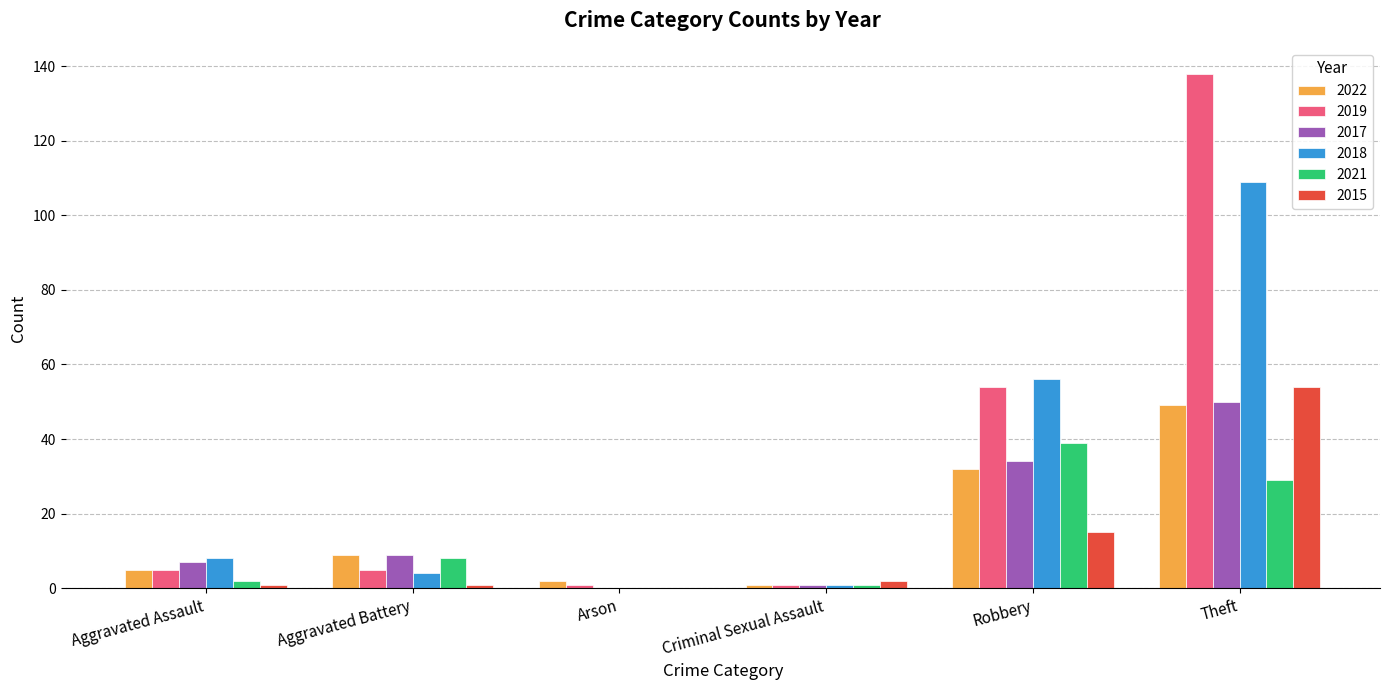

At which category is the sum across all series the highest?

Theft